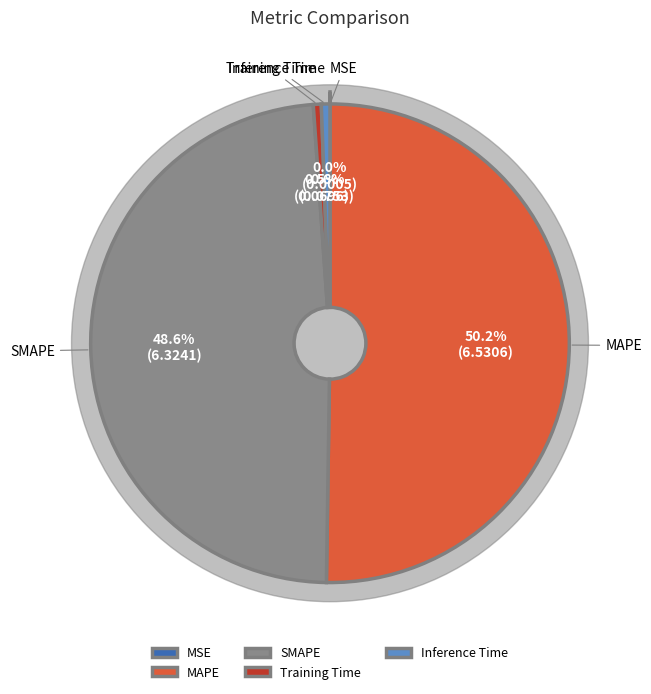

To the nearest percent, what is the difference between the MSE and Inference Time slice percentages?

1%